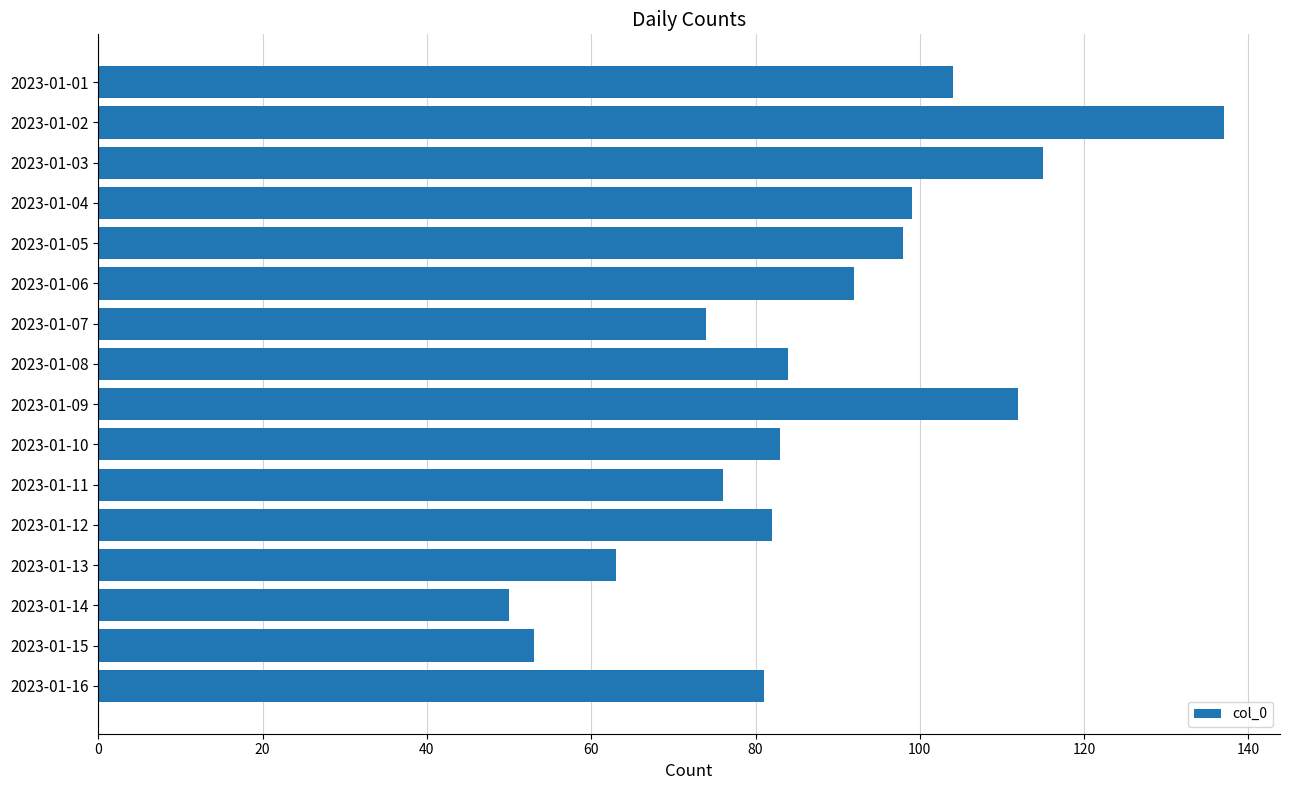

What is the average value?

88